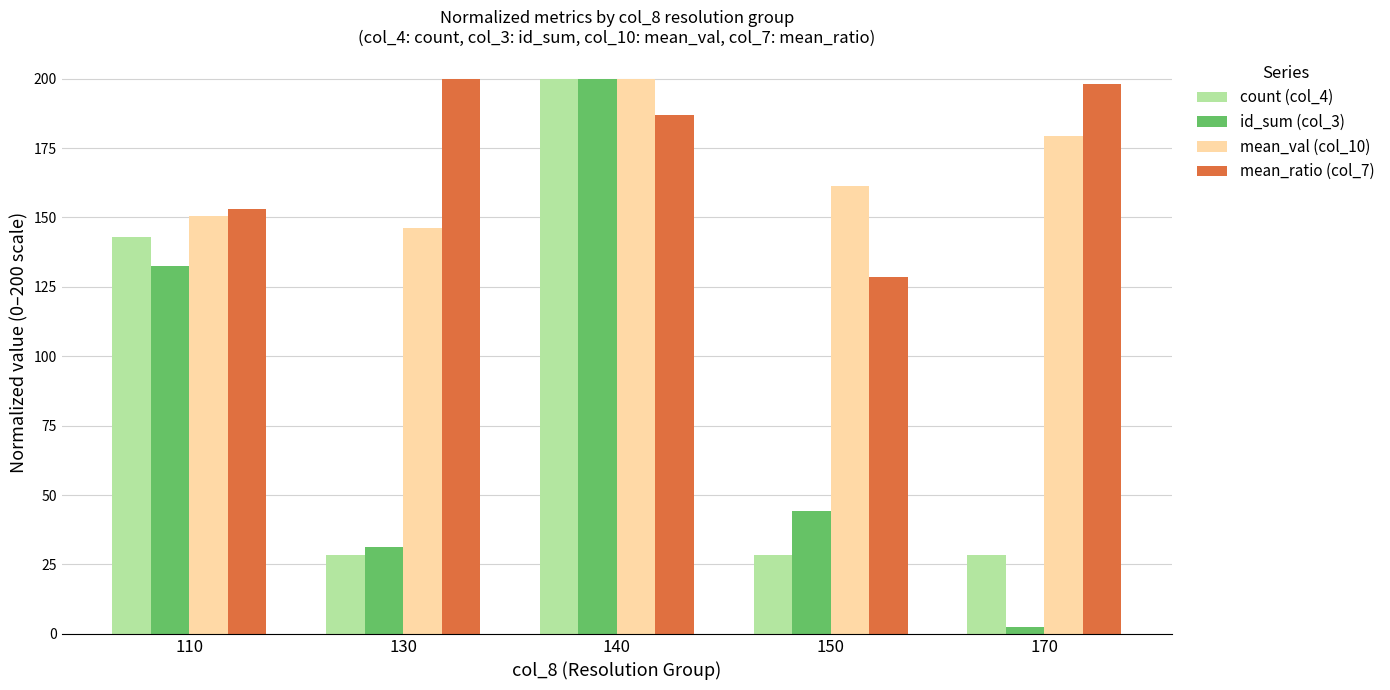

At which label does id_sum (col_3) reach its peak?

140